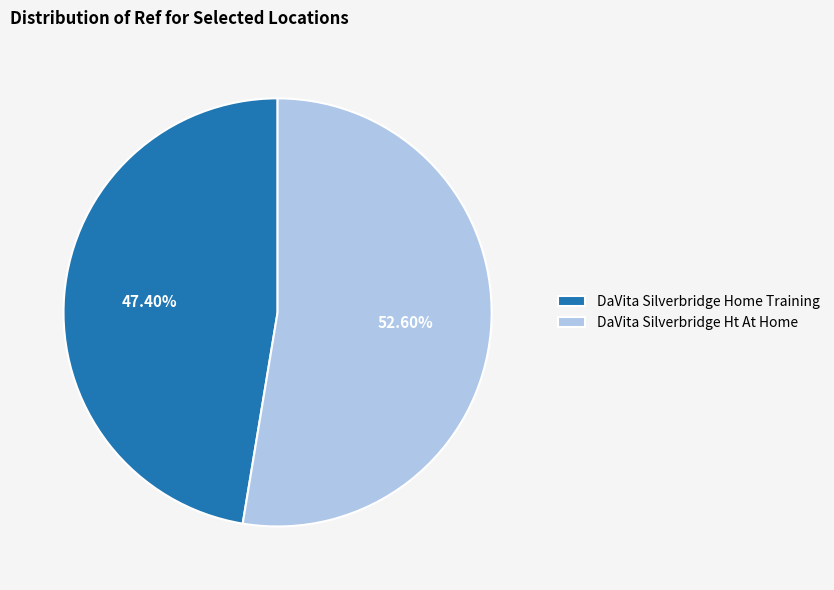

Which category accounts for the majority?

DaVita Silverbridge Ht At Home